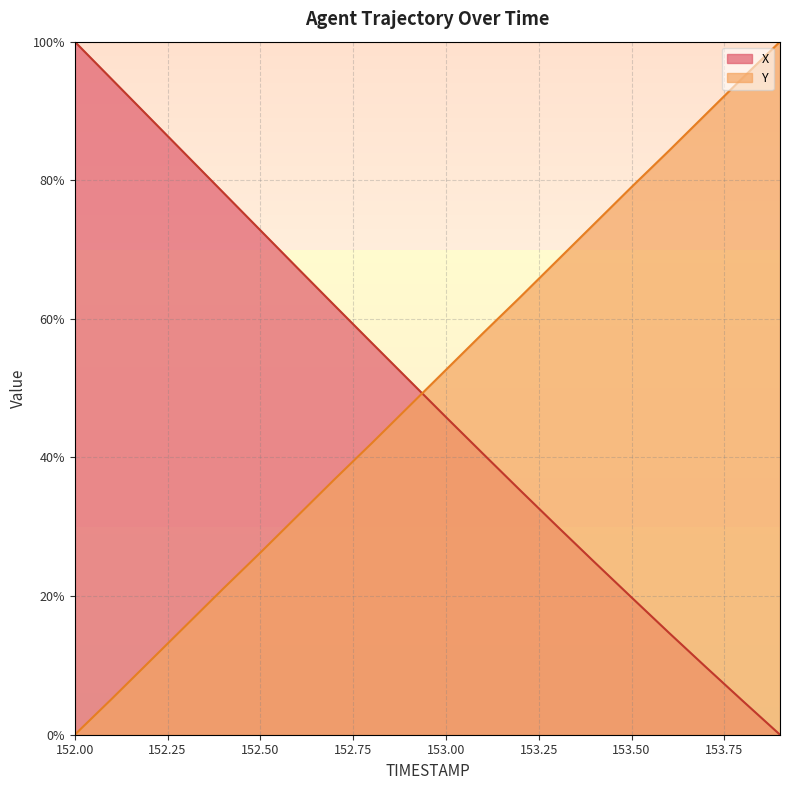

Is the value of X at 152.6 greater than the value of Y at 153.4?

No